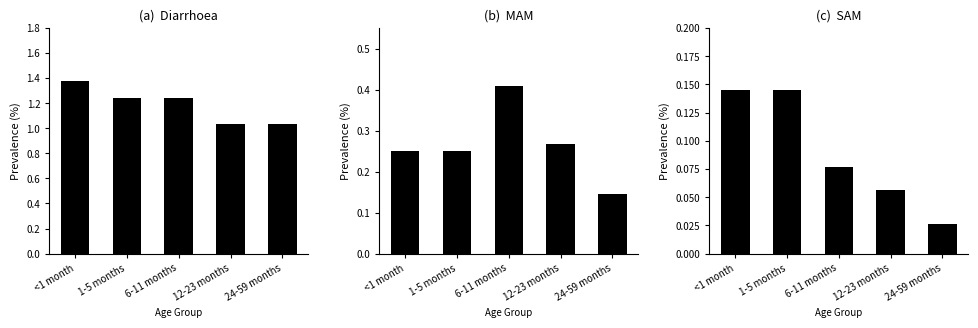

What is the label of the 4th bar from the right?

1-5 months